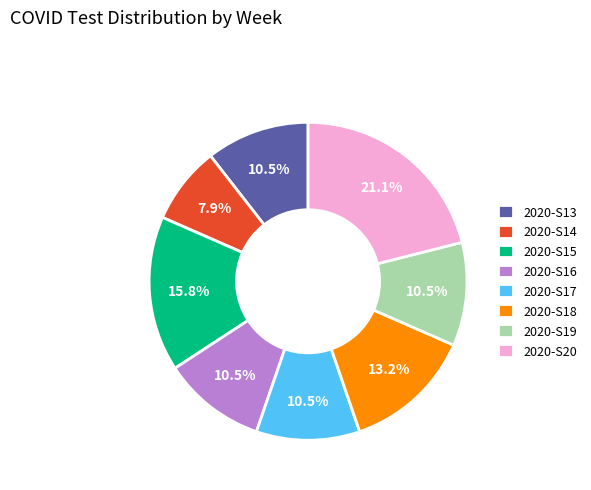

What portion of the pie excludes 2020-S20?

78.9%